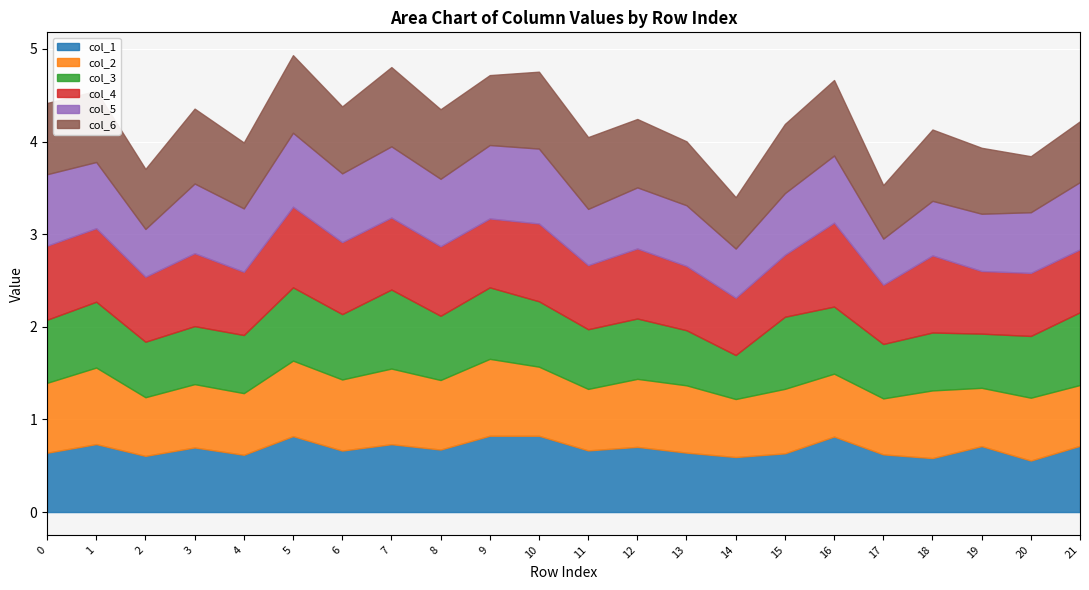

What are all the series names shown in the legend?

col_1, col_2, col_3, col_4, col_5, col_6